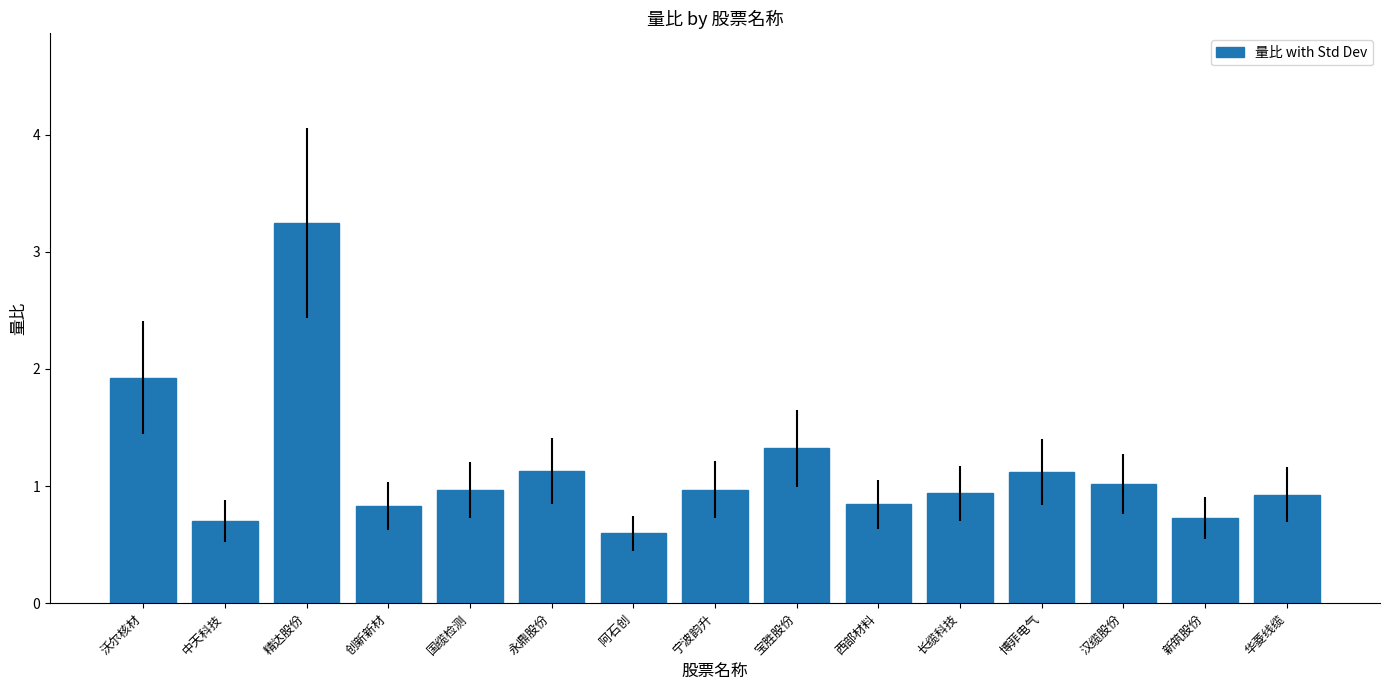

What is the label of the 13th bar from the right?

精达股份